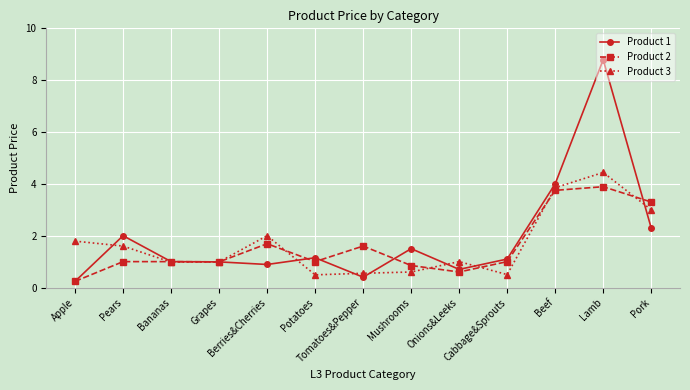

Which series has the largest range (max minus min)?

Product 1